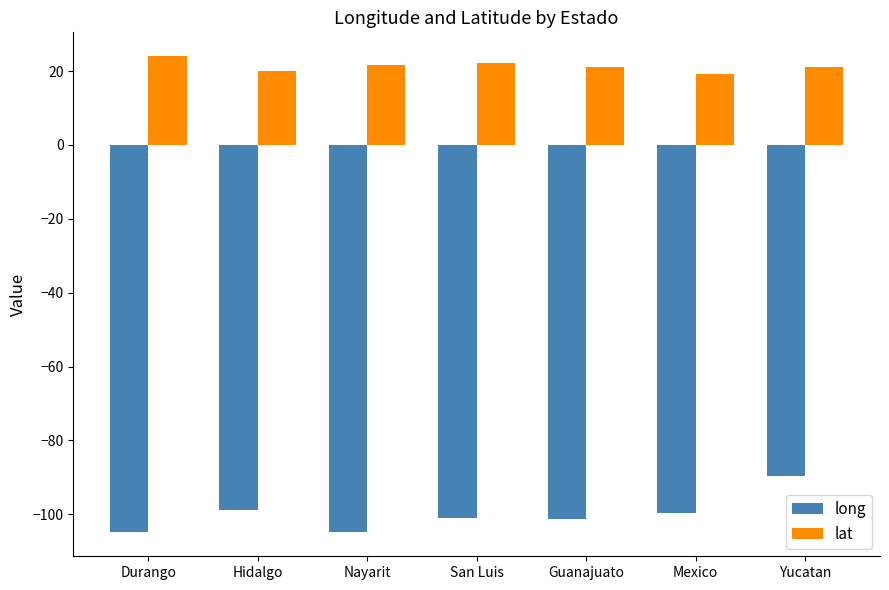

What position from the right is Yucatan?

1